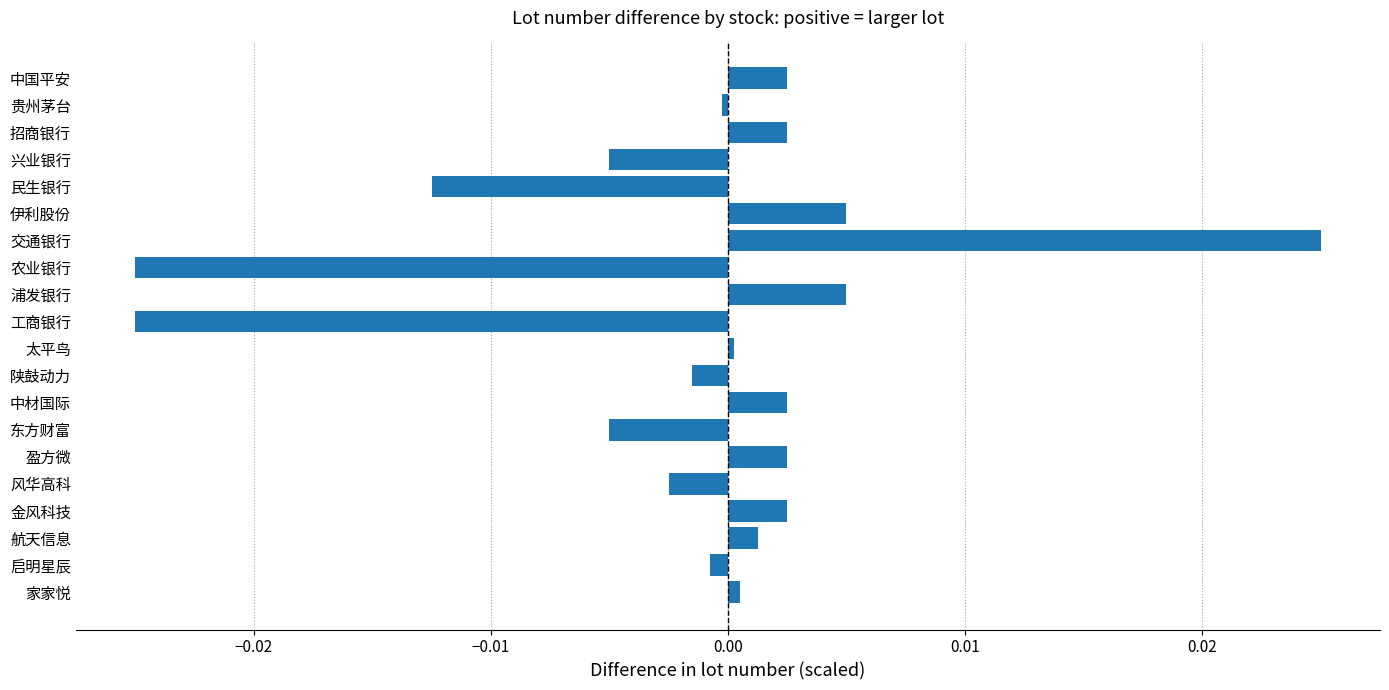

True or false: the data shows 0.0 at 航天信息.

True